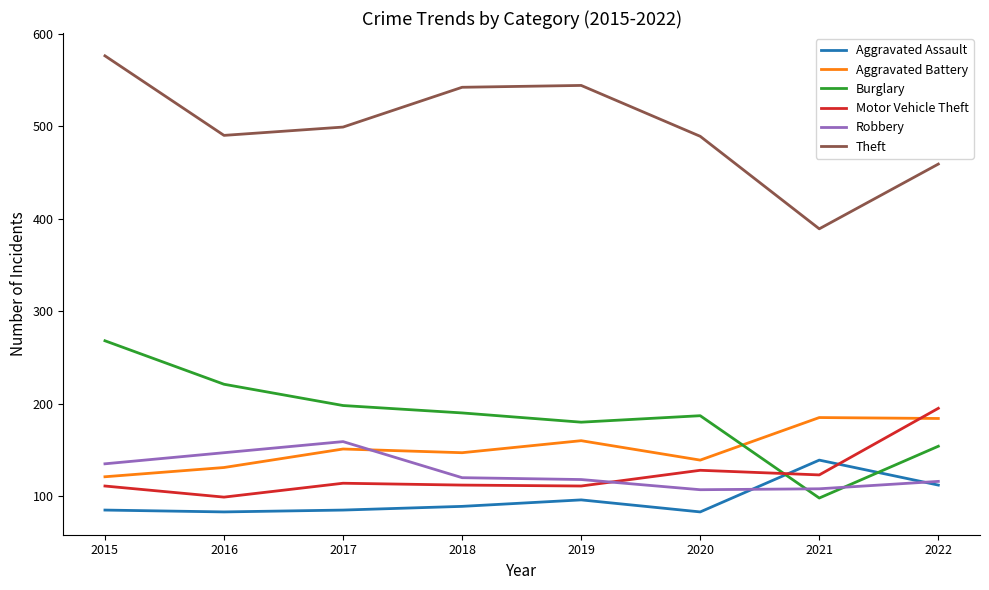

What is the spread (max minus min) of values at 2021?

291